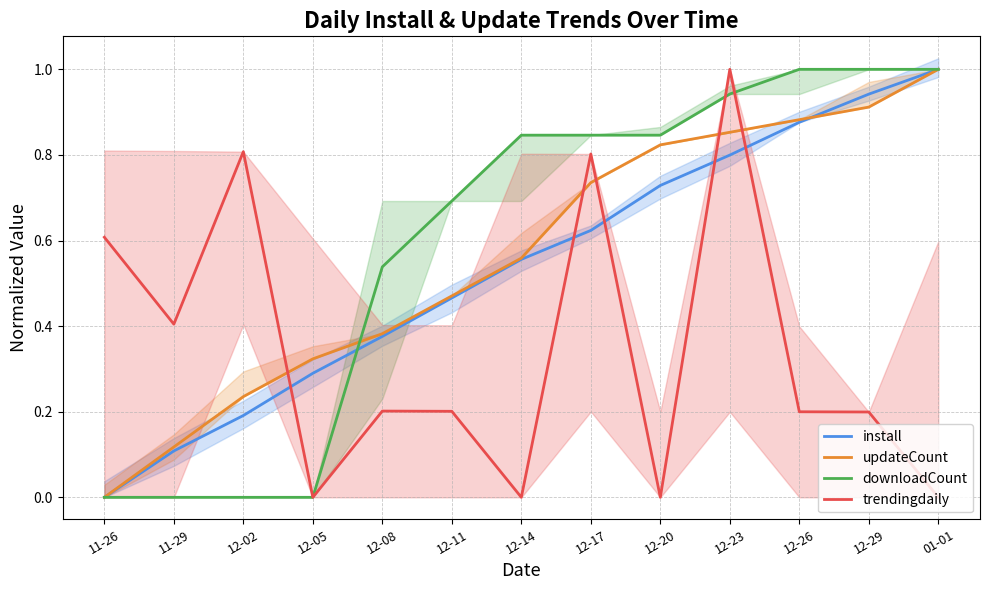

At which label does trendingdaily reach its peak?

12-23